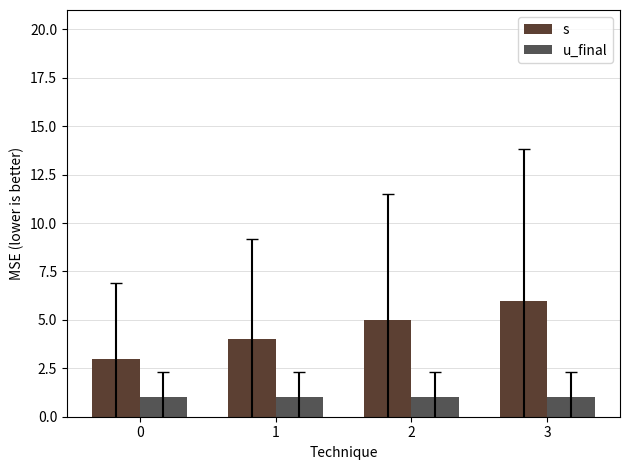

What is the sum of the s values at 1 and 3?

10